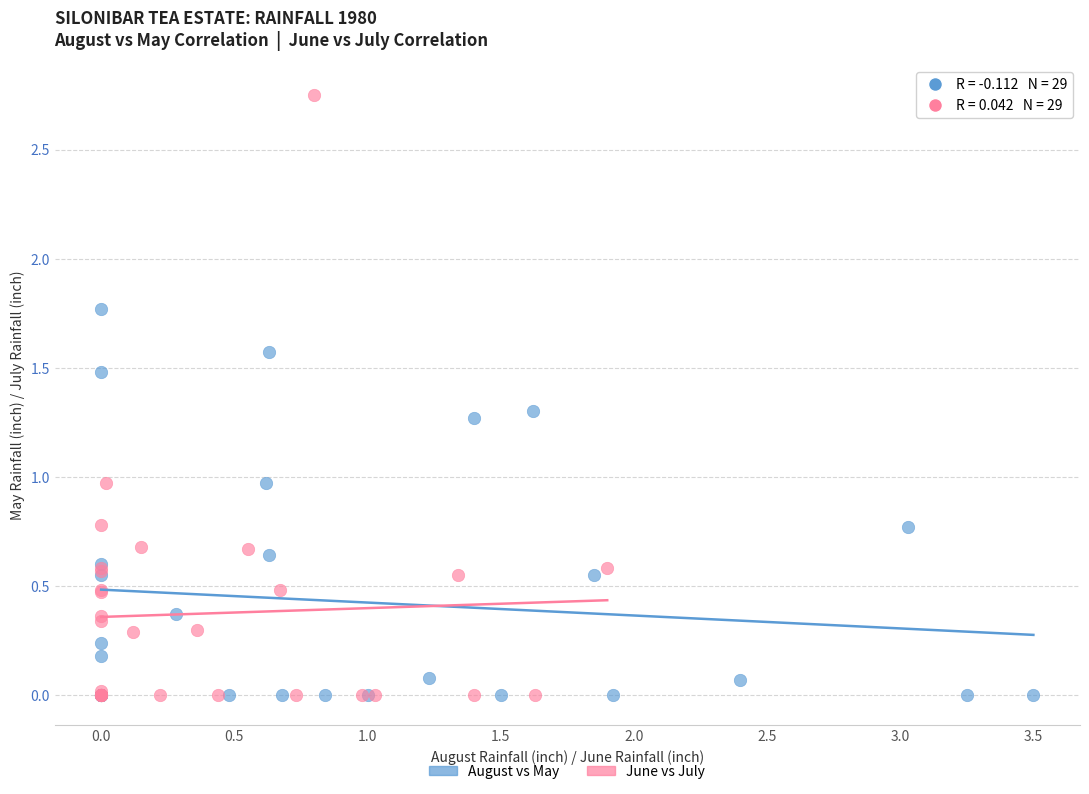

Which series contains the highest Y value?

June vs July